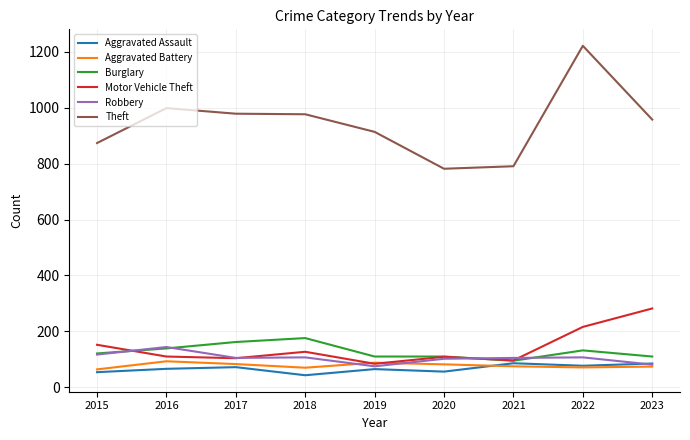

Which series changed the most between 2016 and 2021?

Theft